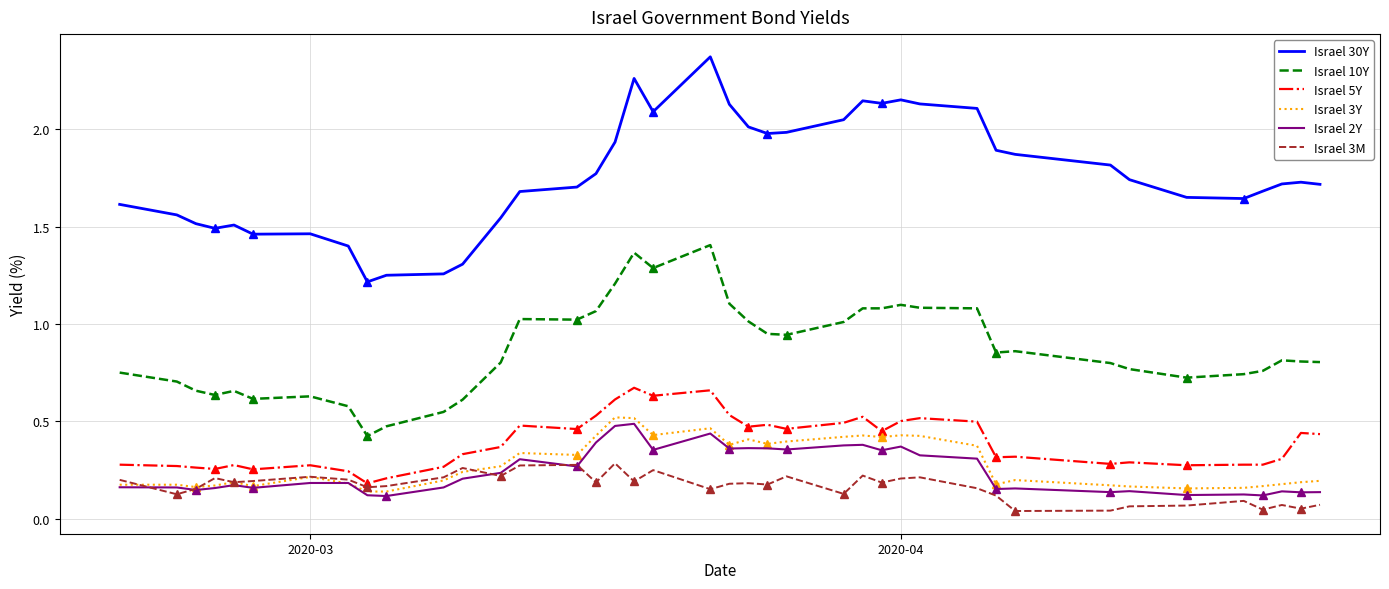

Count the number of categories in the chart.

40